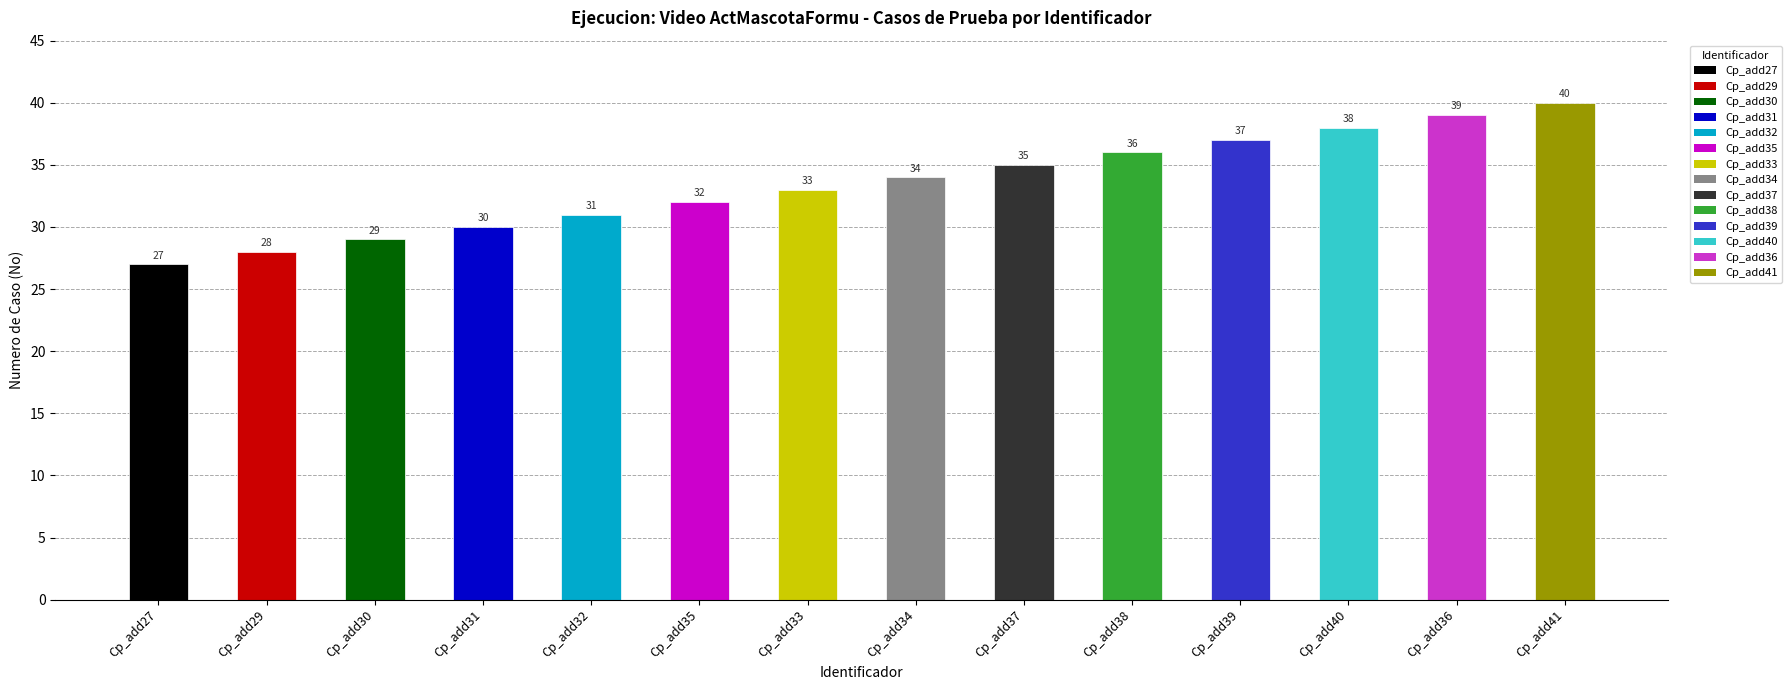

The value at Cp_add38 is 18. True or false?

False